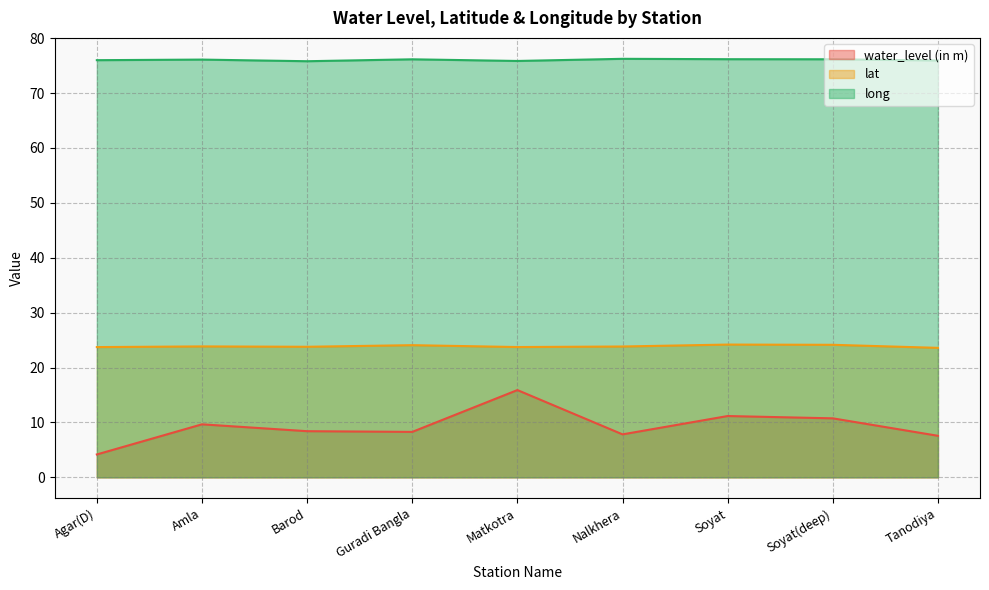

Reading left to right, transcribe all the data shown in this chart.

water_level (in m): Agar(D)=4.2	Amla=9.7	Barod=8.4	Guradi Bangla=8.3	Matkotra=15.9	Nalkhera=7.8	Soyat=11.2	Soyat(deep)=10.8	Tanodiya=7.6
lat: Agar(D)=23.7	Amla=23.9	Barod=23.8	Guradi Bangla=24.1	Matkotra=23.7	Nalkhera=23.8	Soyat=24.2	Soyat(deep)=24.1	Tanodiya=23.6
long: Agar(D)=76.0	Amla=76.1	Barod=75.8	Guradi Bangla=76.2	Matkotra=75.9	Nalkhera=76.2	Soyat=76.2	Soyat(deep)=76.2	Tanodiya=75.9